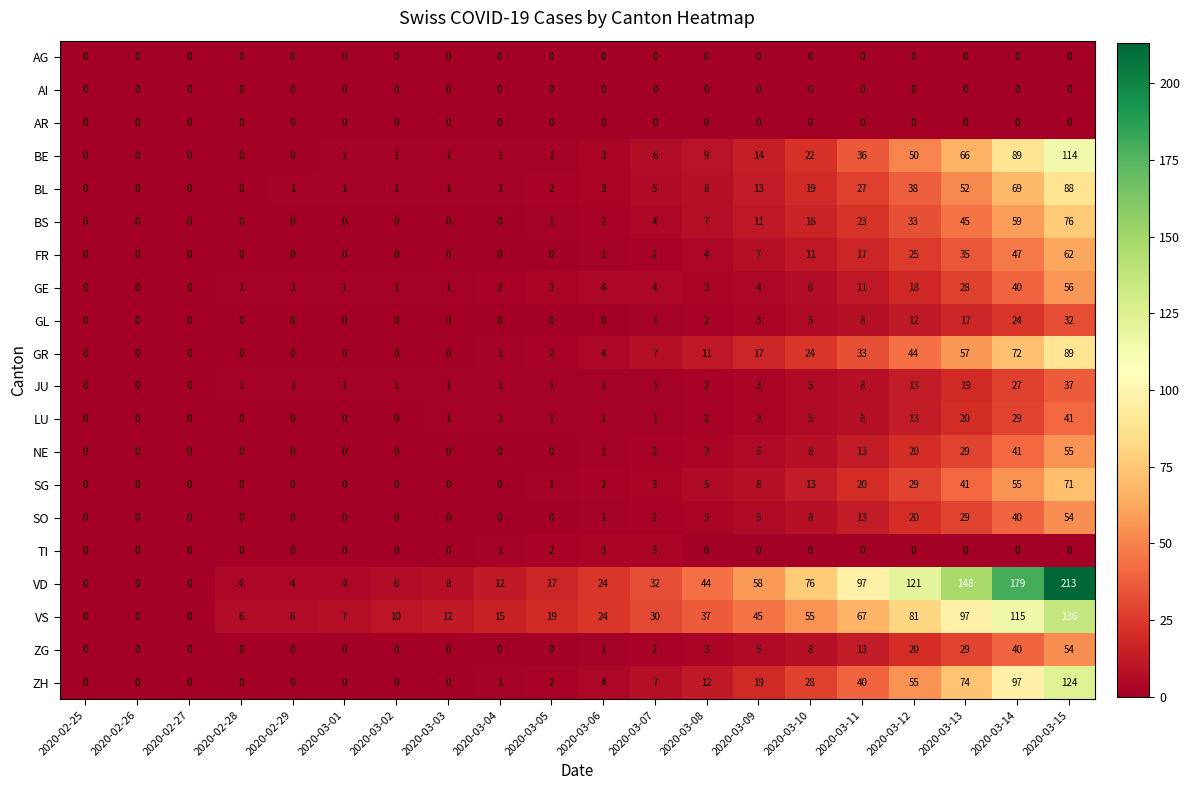

What is the difference between the maximum and minimum values in the TI series?

3